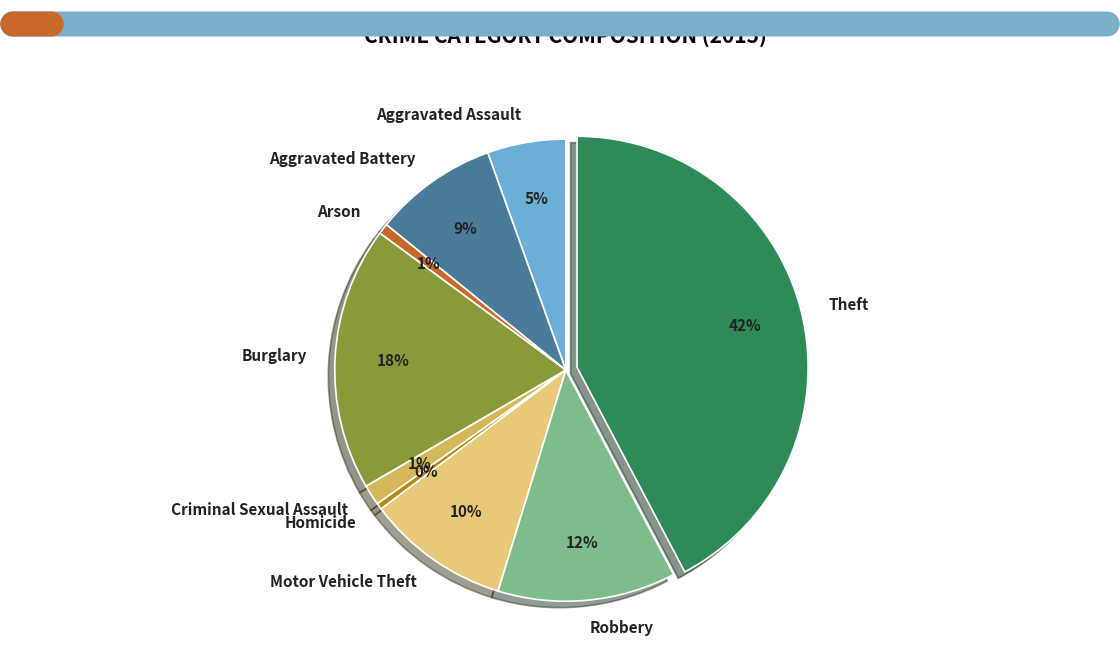

Is the sum of Criminal Sexual Assault and Arson greater than half?

No